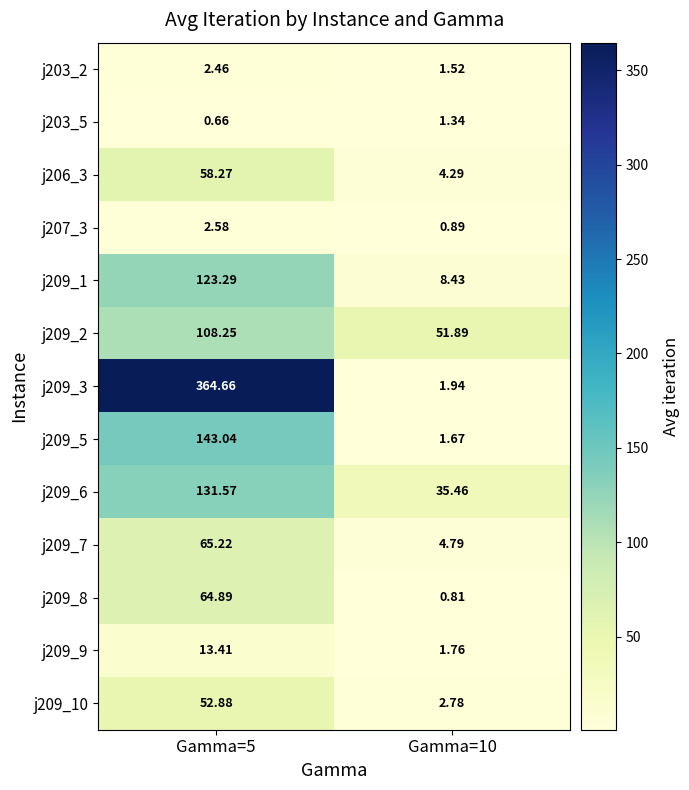

Is the value of j209_8 at Gamma=10 greater than the value of j209_6 at Gamma=10?

No